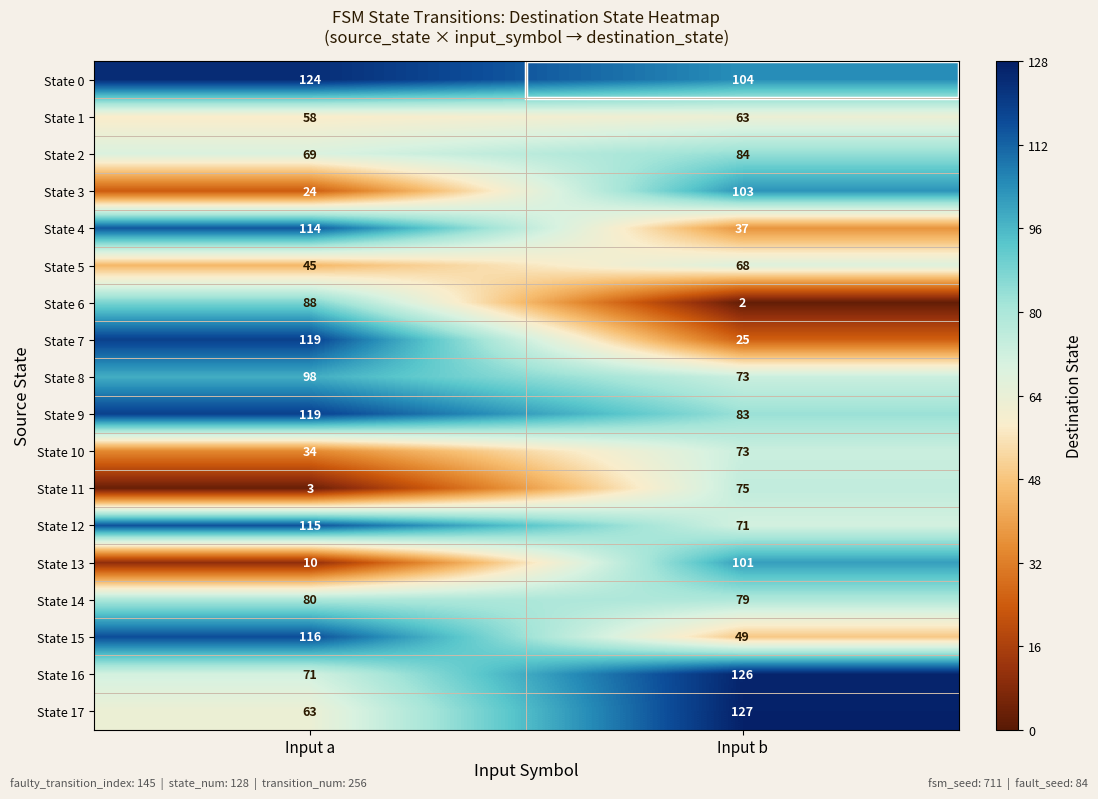

What is the difference between the maximum and minimum values in the State 12 series?

44